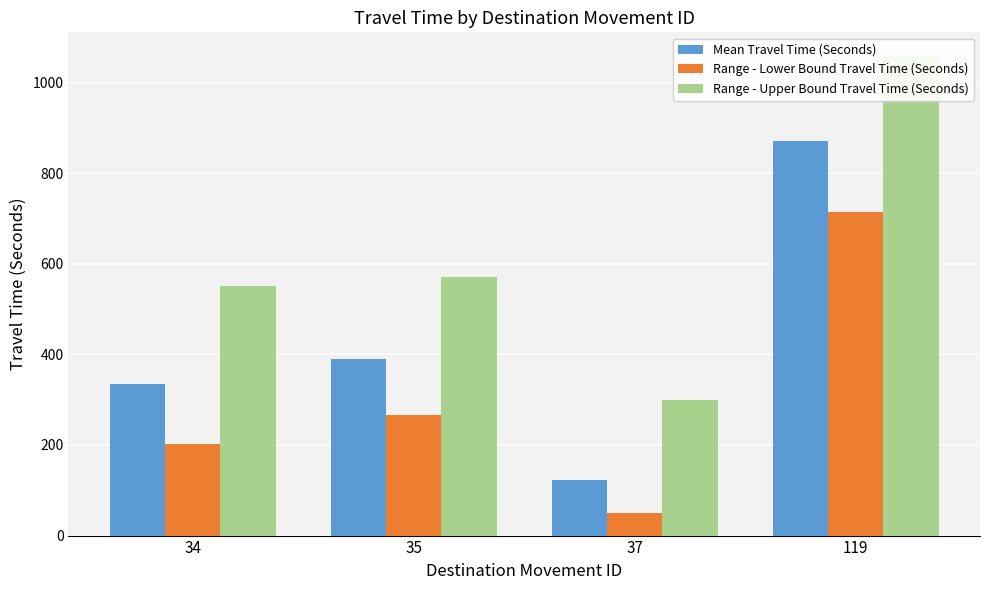

What is the spread (max minus min) of values at 37?

249